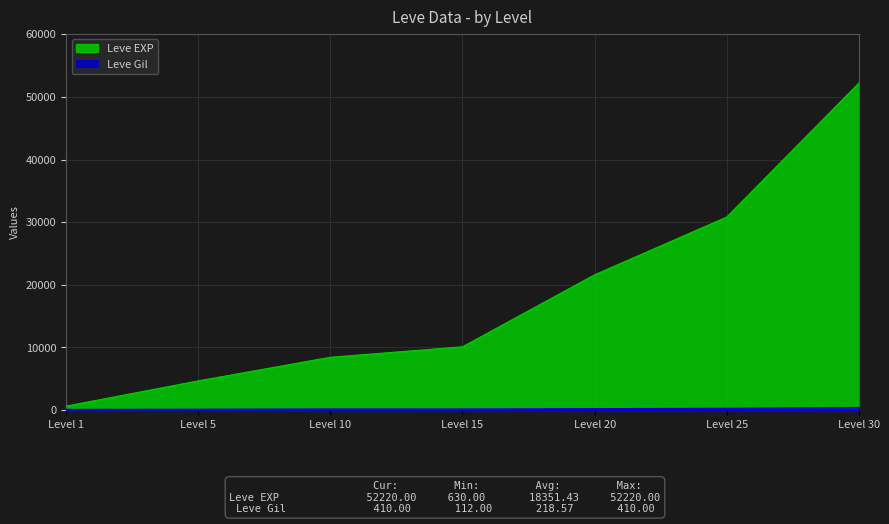

Rank the categories by Leve EXP value from highest to lowest.

Level 30, Level 25, Level 20, Level 15, Level 10, Level 5, Level 1